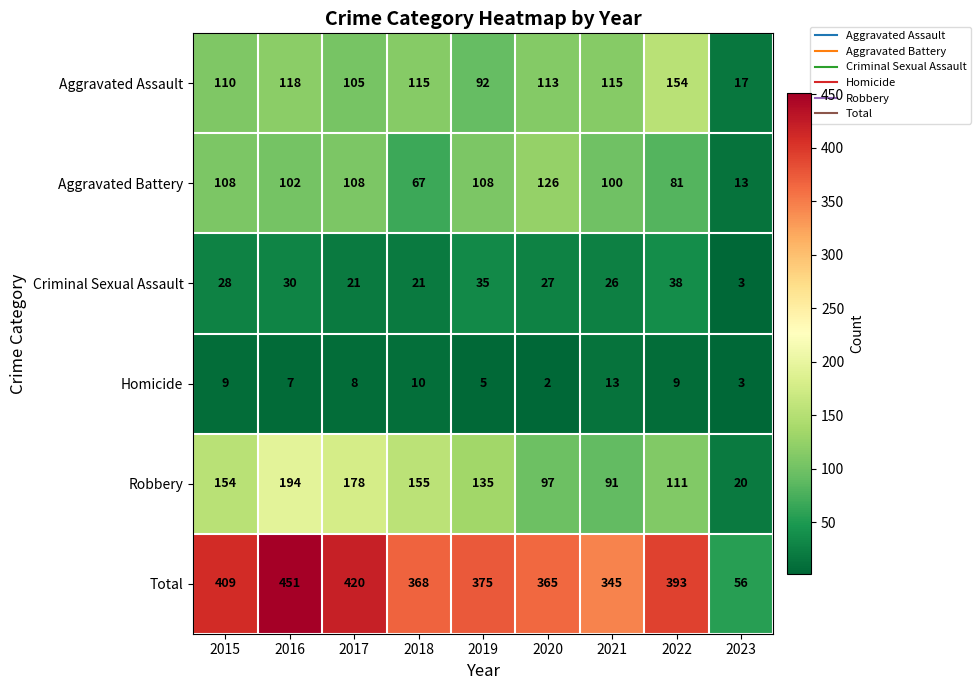

What is the difference between the Aggravated Battery values at 2019 and 2020?

18